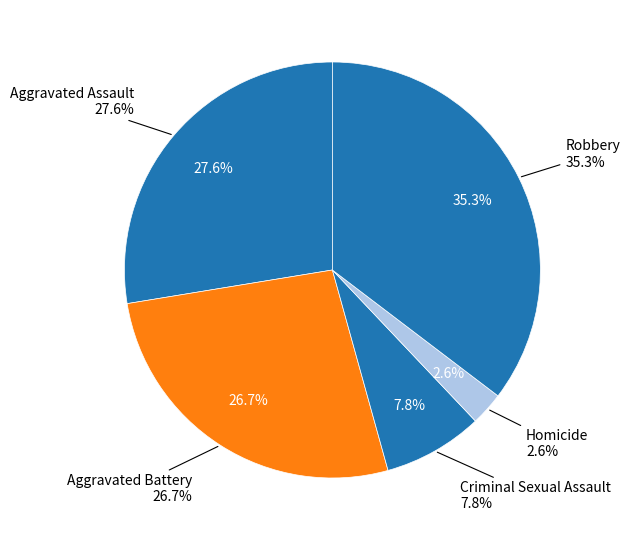

How many slices are in this pie chart?

5